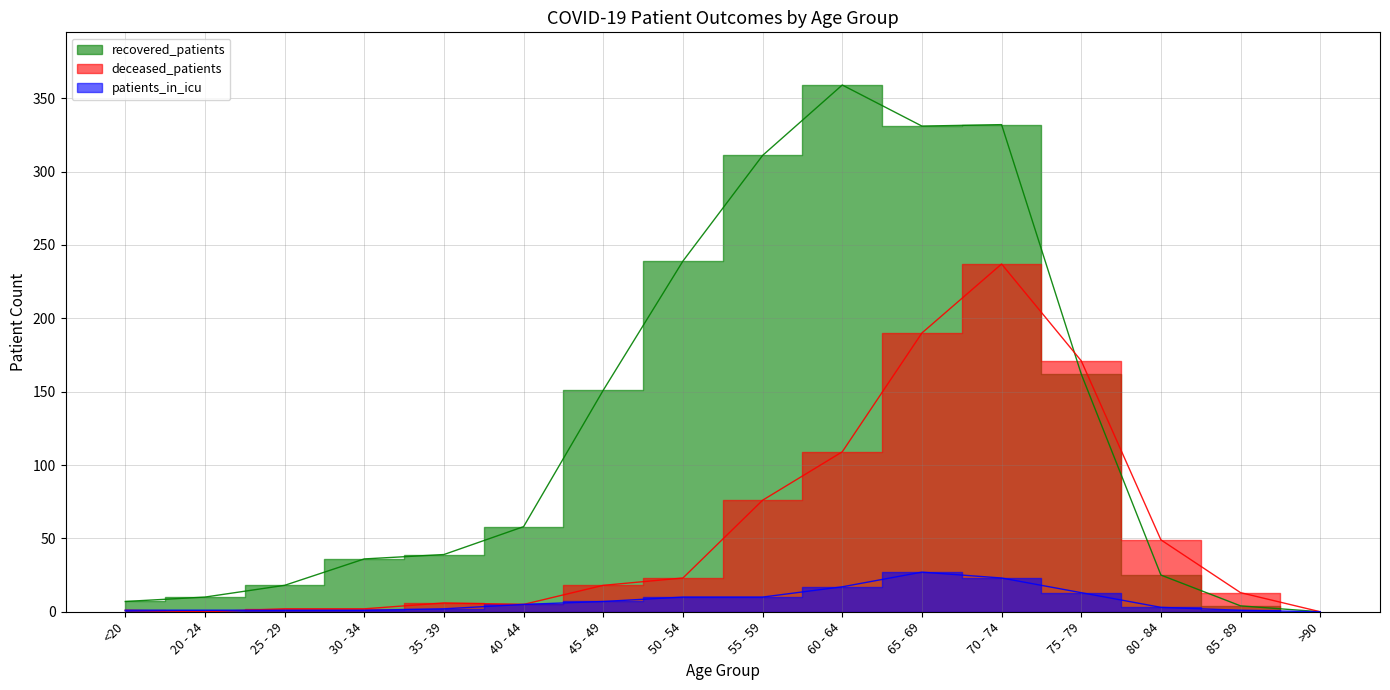

List the series in order of their overall mean, highest first.

recovered_patients, deceased_patients, patients_in_icu